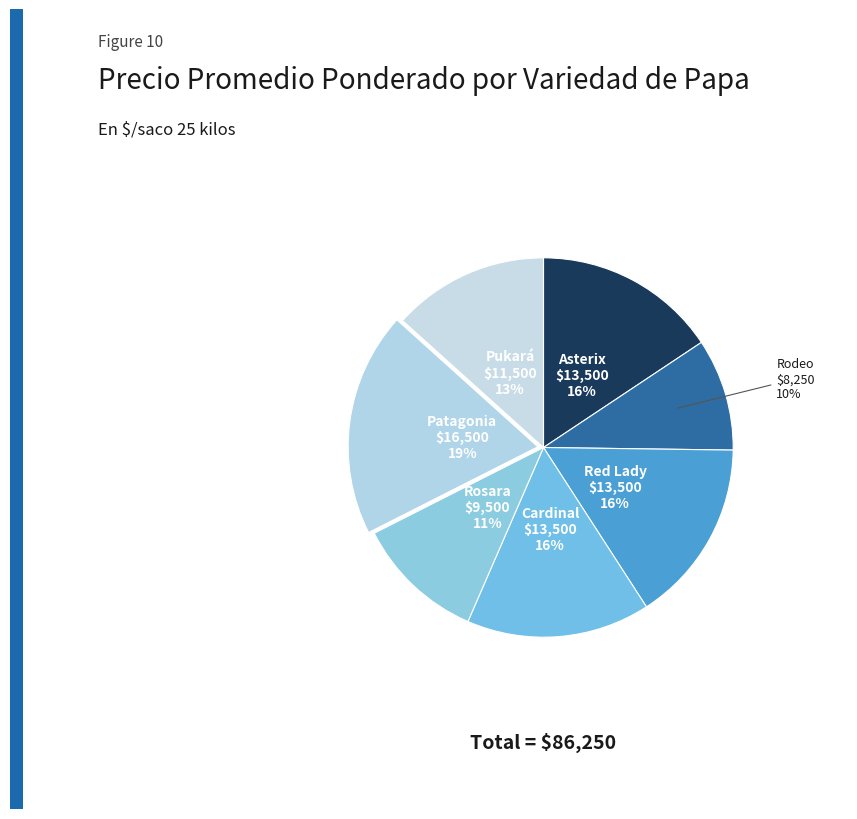

To the nearest percent, what is the average slice percentage?

14%